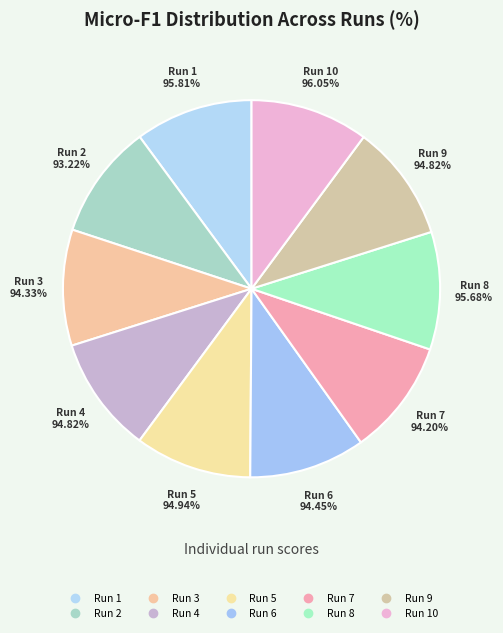

To the nearest percent, what is the average slice percentage?

10%